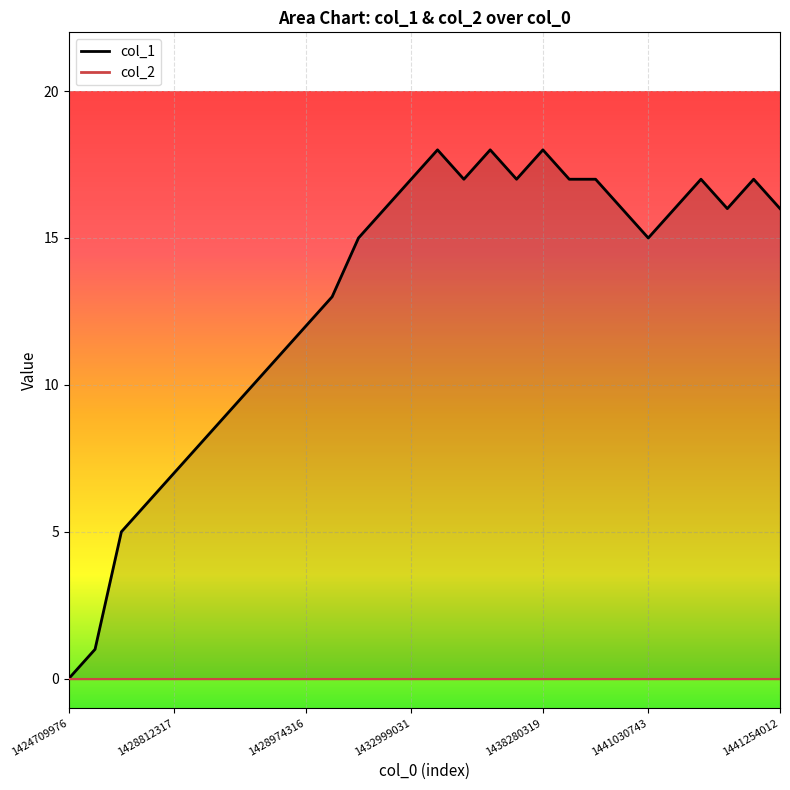

True or false: col_1_line has a value of 12 at 1424709976.

False